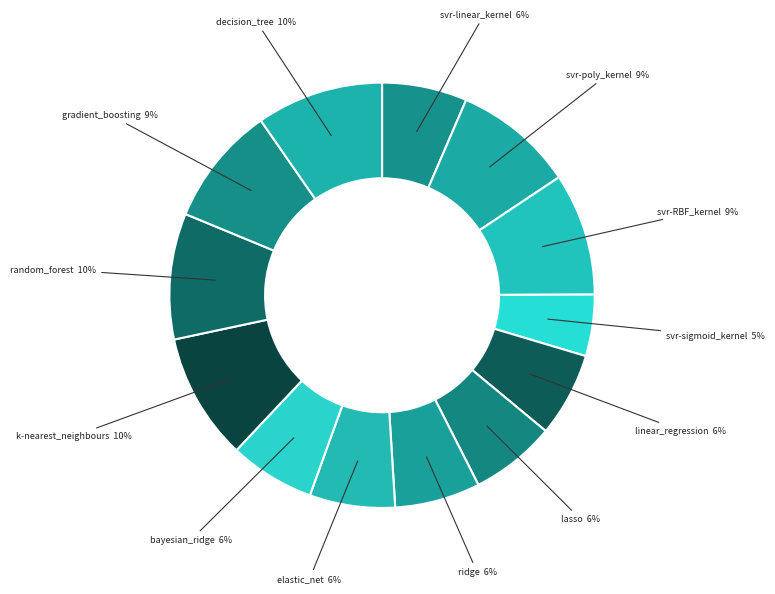

Which category has the smallest portion of the pie?

svr-sigmoid_kernel